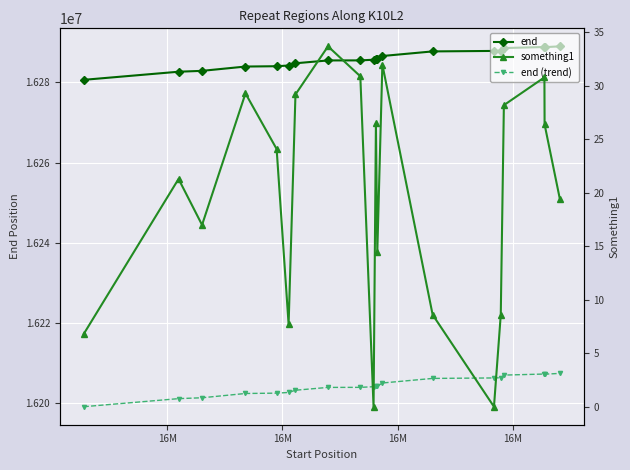

At which label does something1 first exceed 24?

16M